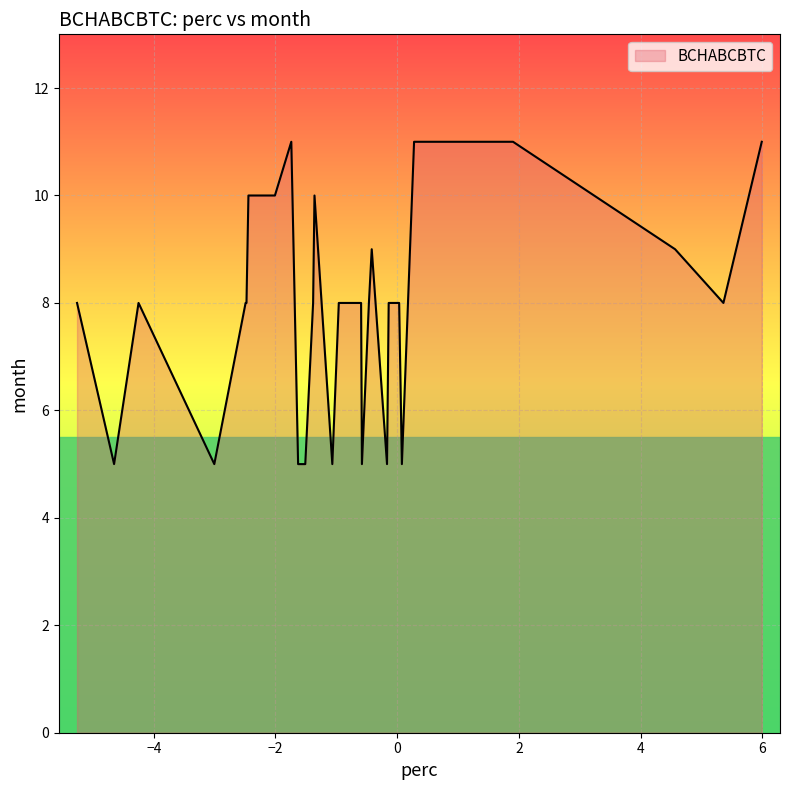

How many distinct data groups are displayed?

1